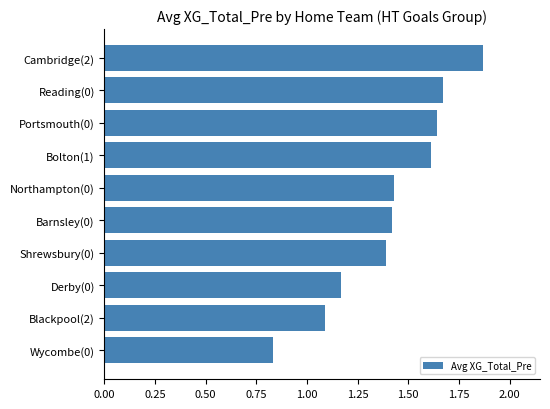

At which label is the value closest to 1?

Blackpool(2)